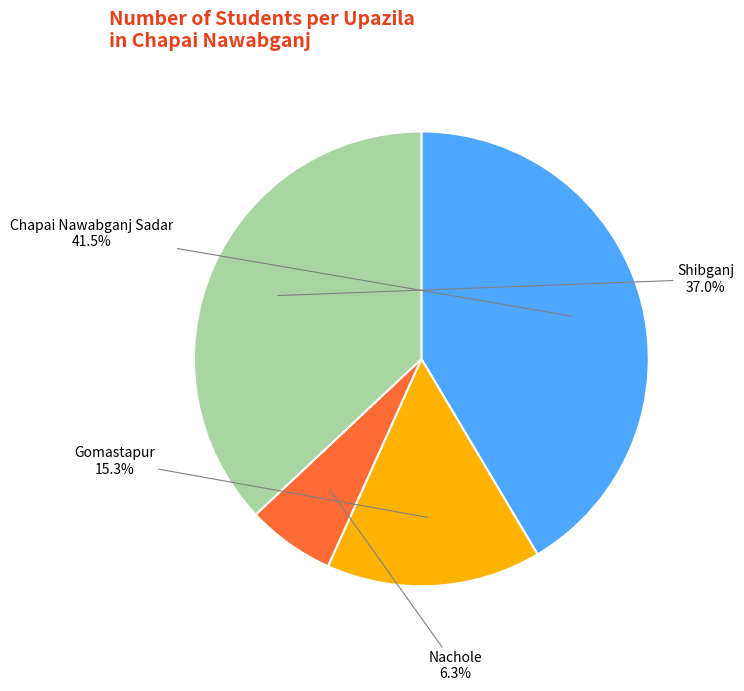

How many segments does this pie chart have?

4